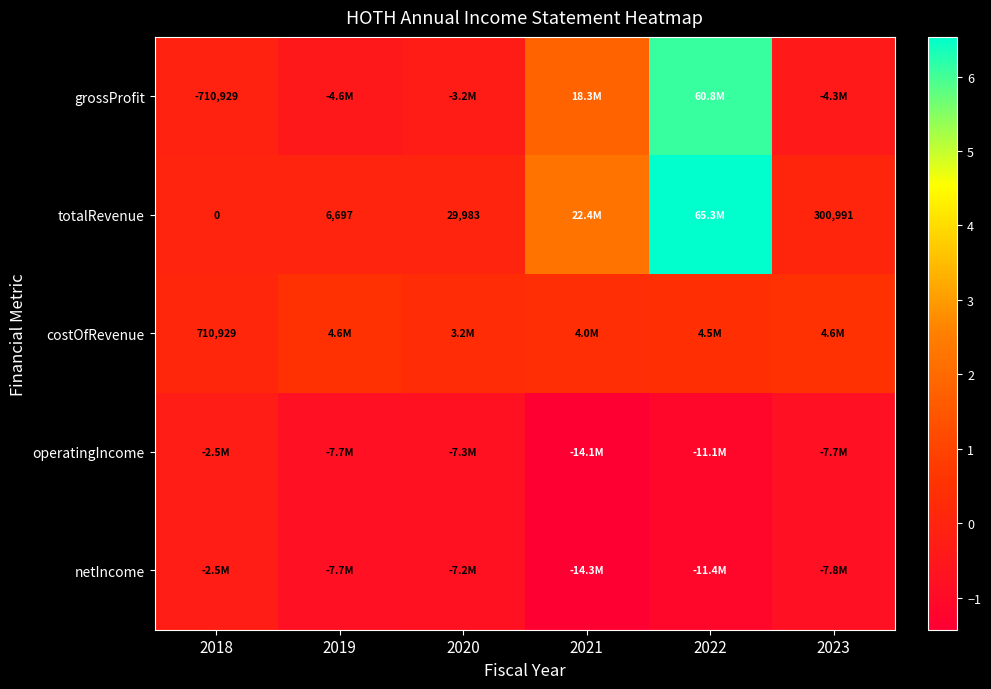

What is the difference between the highest and lowest values at 2023?

12457579